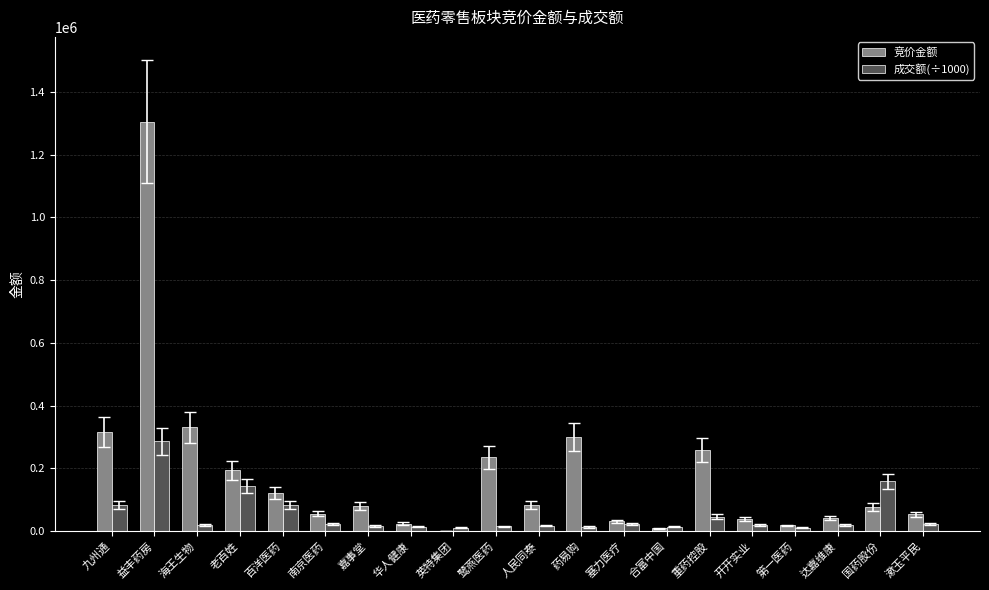

Which label corresponds to the largest value in the chart?

益丰药房